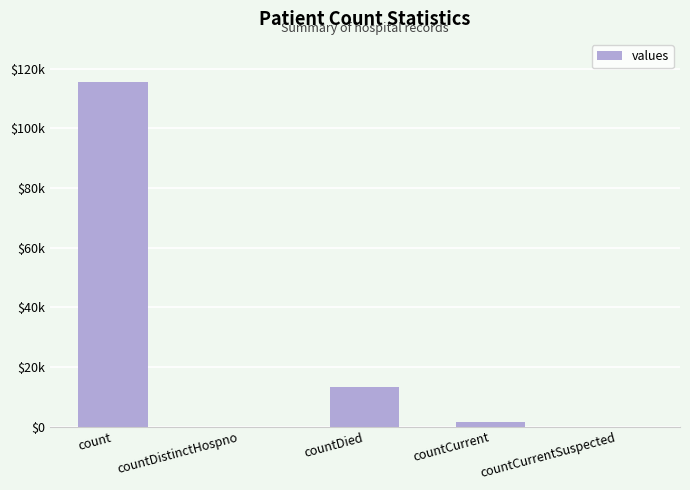

How many values exceed 1383?

2